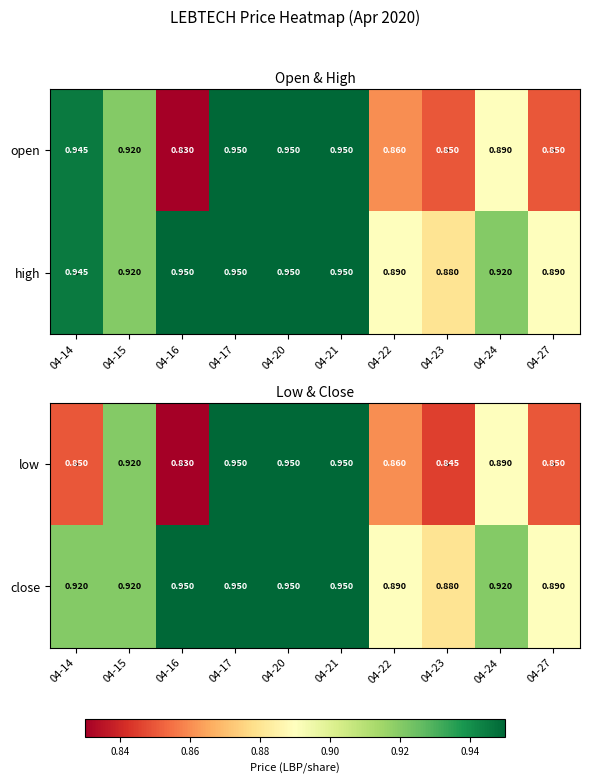

Is the value of close at 04-21 greater than the value of low at 04-16?

Yes